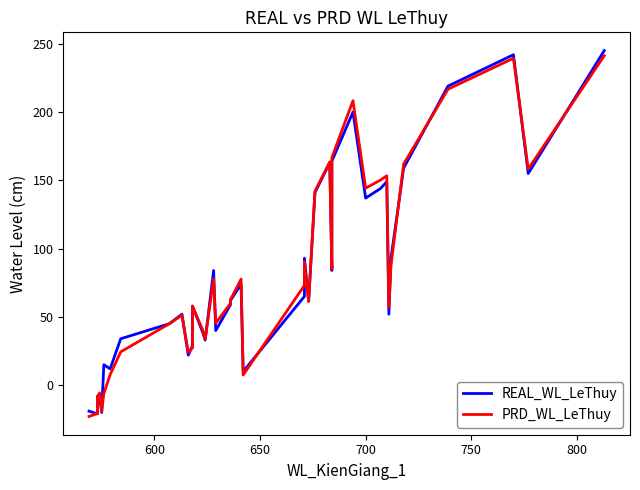

Is this an area chart (filled region under the line)?

No